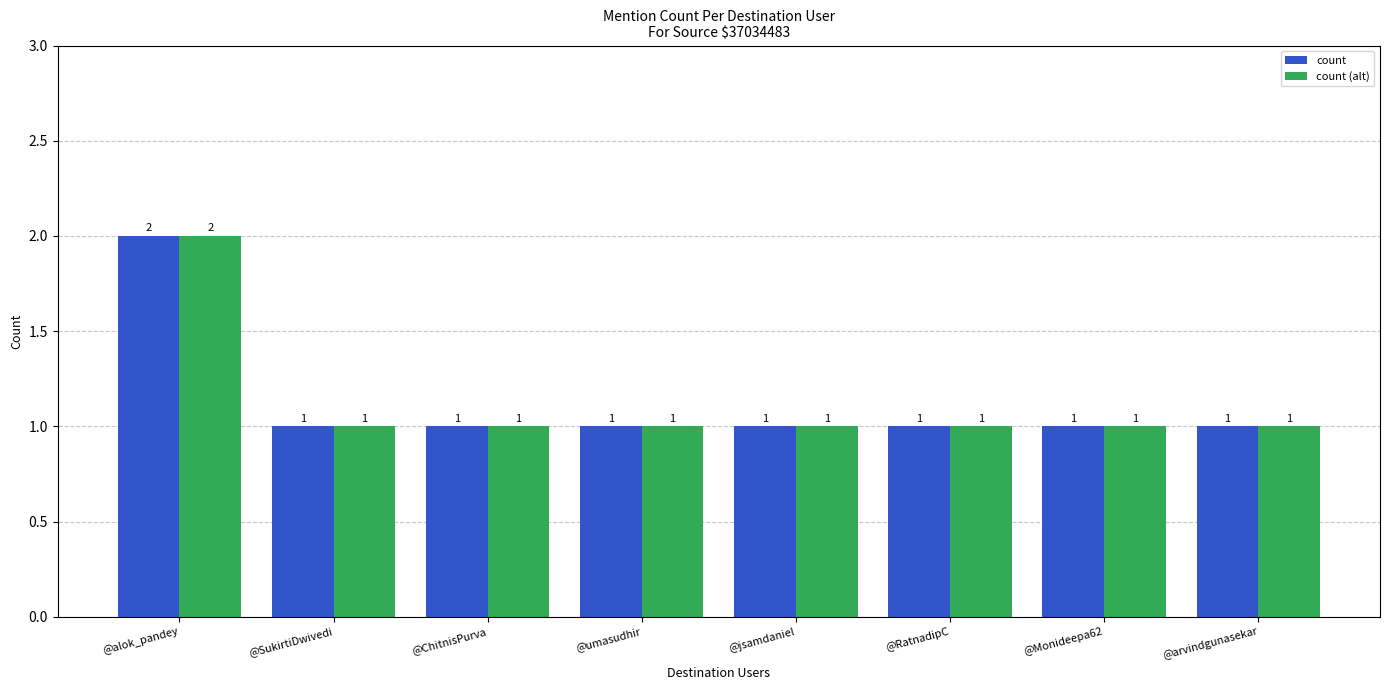

What is the sum of all count values?

9